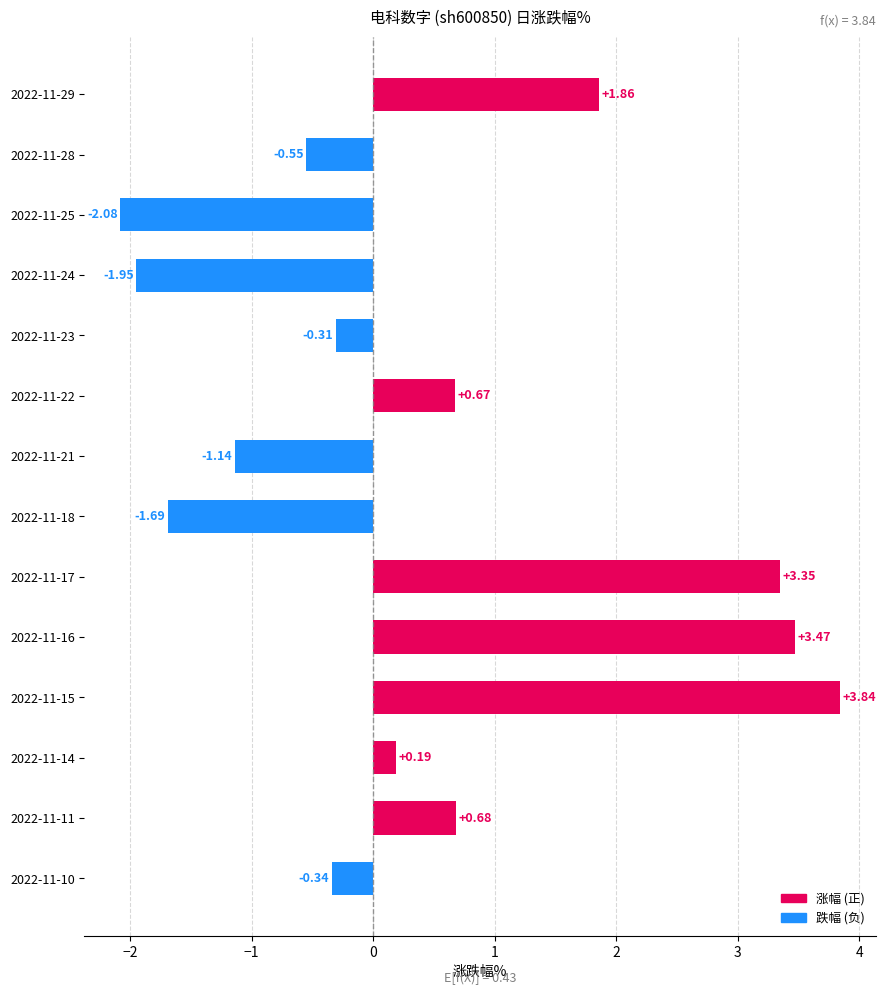

Which category has the lowest value across all series?

2022-11-25